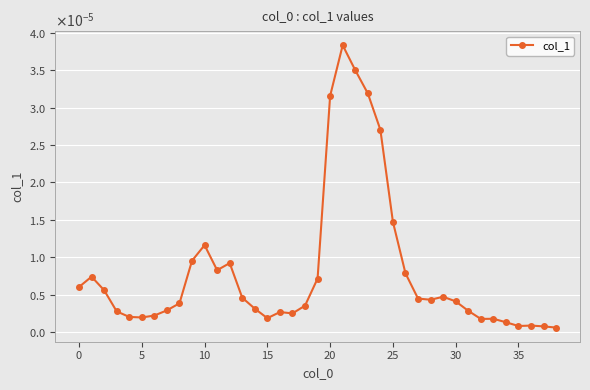

Does the chart have visible grid lines?

Yes